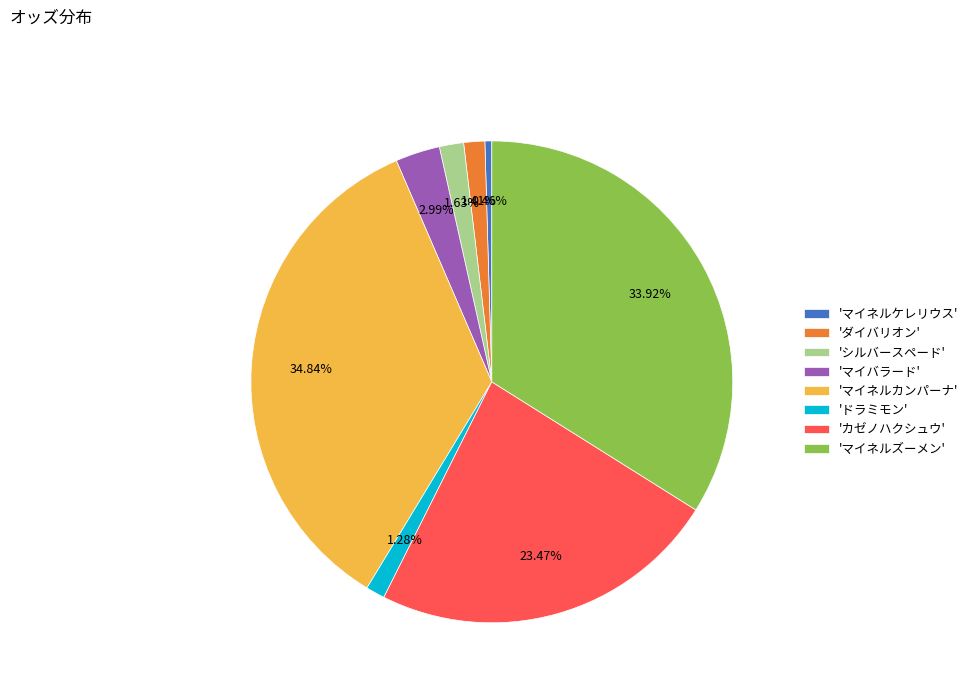

Does 'ドラミモン' account for over 50% of the chart?

No